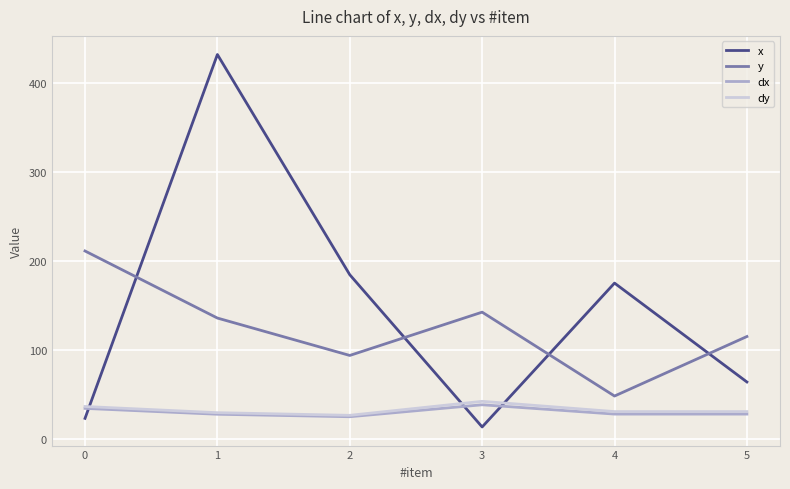

What is the maximum value shown in the chart?

432.0